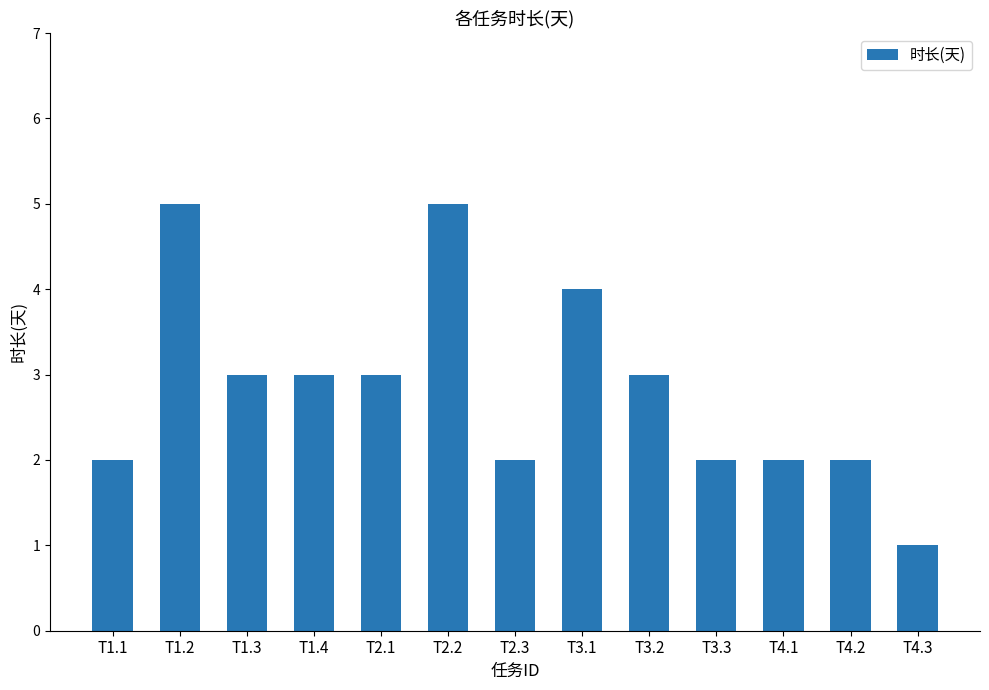

What is the label of the 10th bar from the left?

T3.3